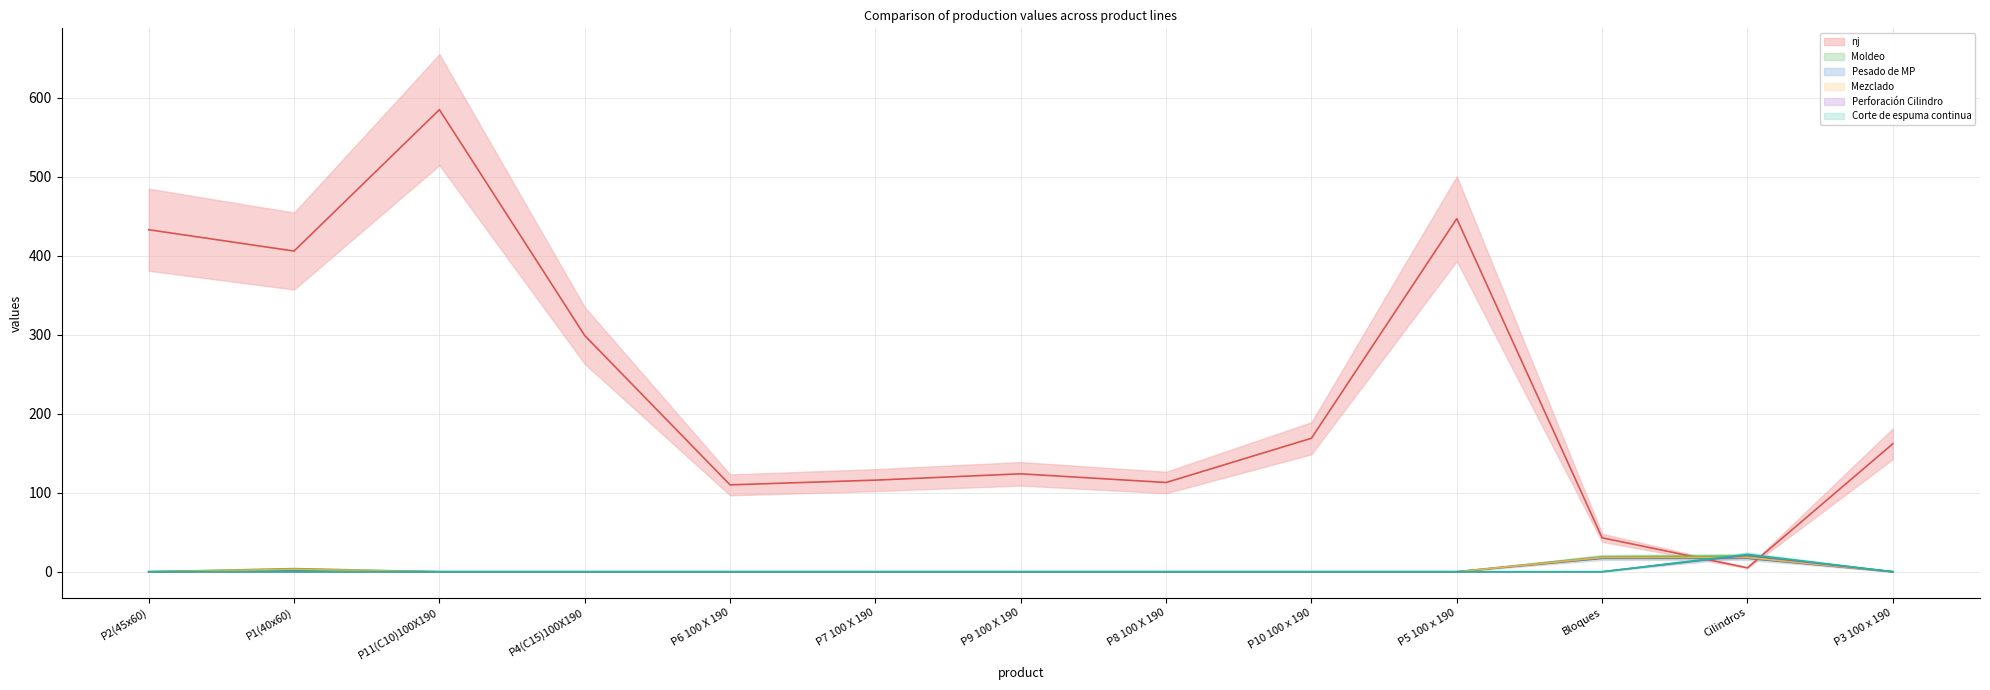

Which series has the largest range (max minus min)?

nj